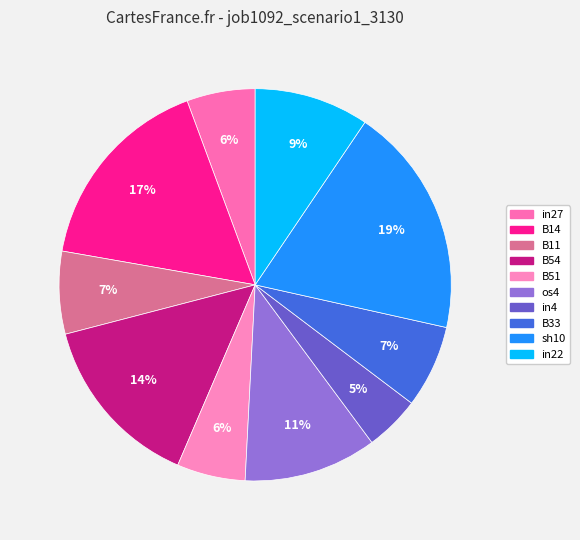

How many segments does this pie chart have?

10